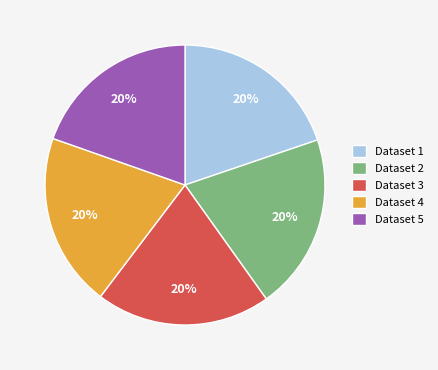

Is there any slice that represents more than half of the pie?

No